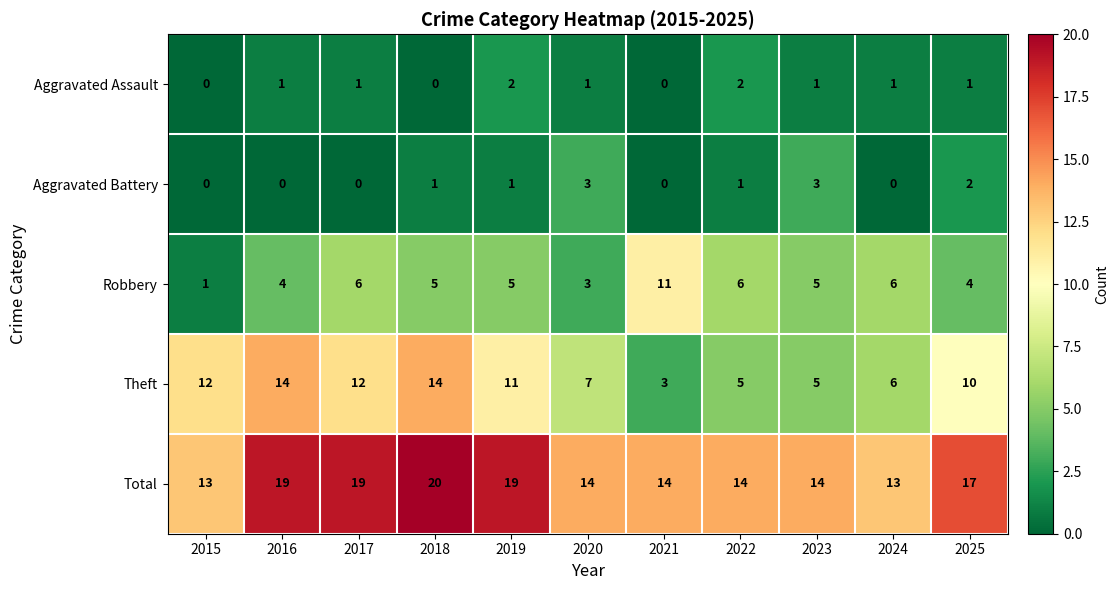

Is it true that Theft equals 17 at 2025?

False